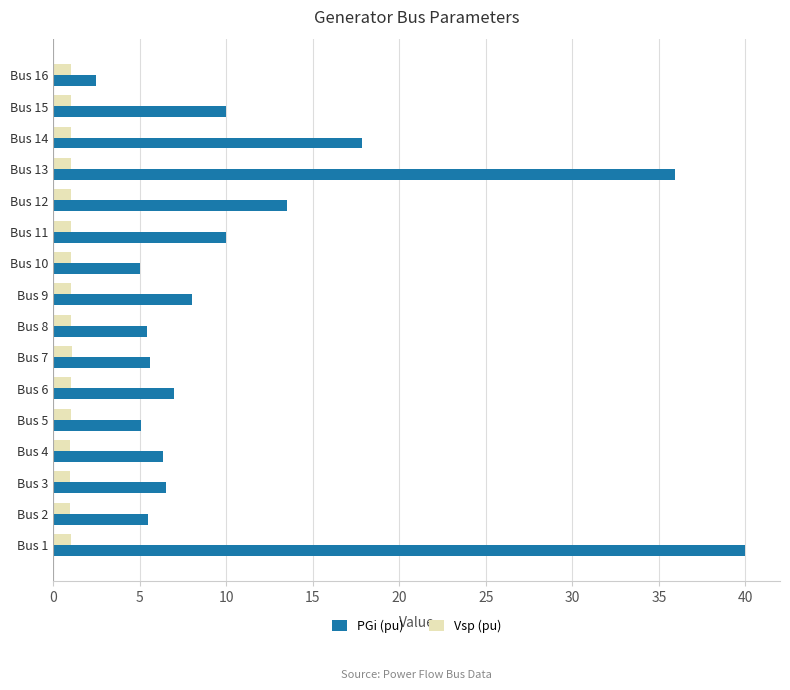

Which series has the largest range (max minus min)?

PGi (pu)